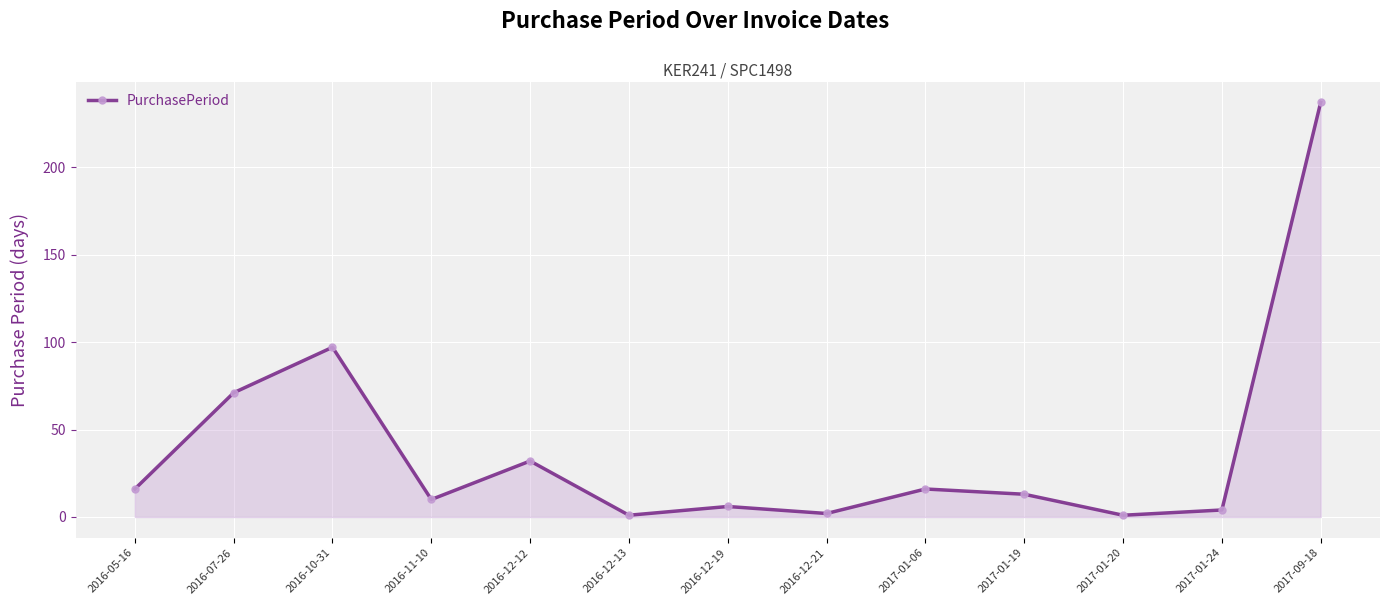

What is the difference between the second highest and minimum values?

96